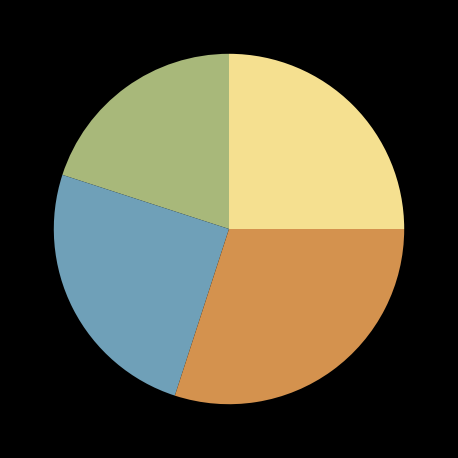

Is there a majority slice in this chart?

No